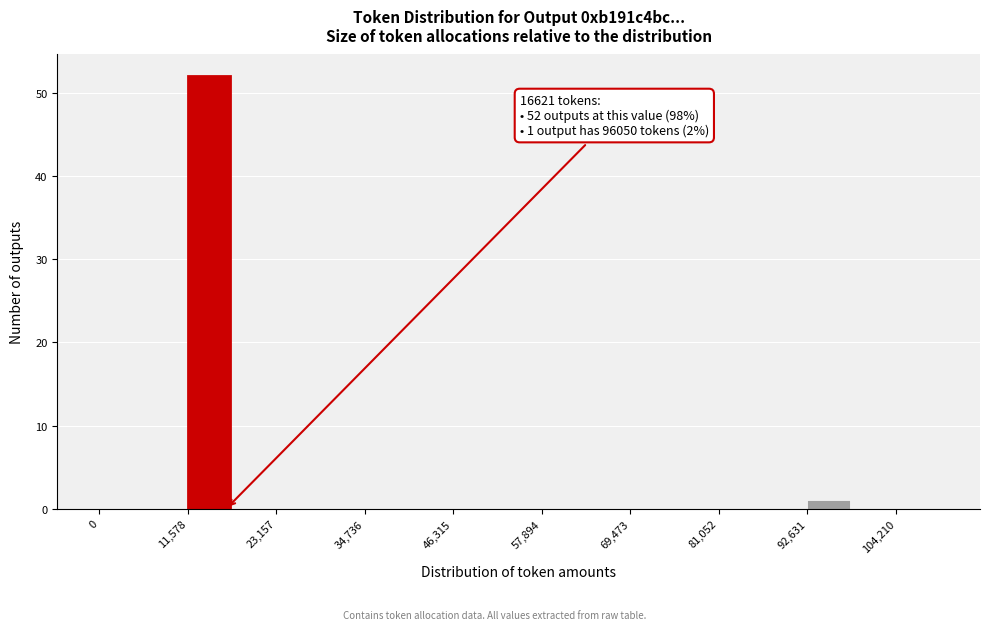

Read against the x-axis, roughly where is the centre of the tallest bar?

14000